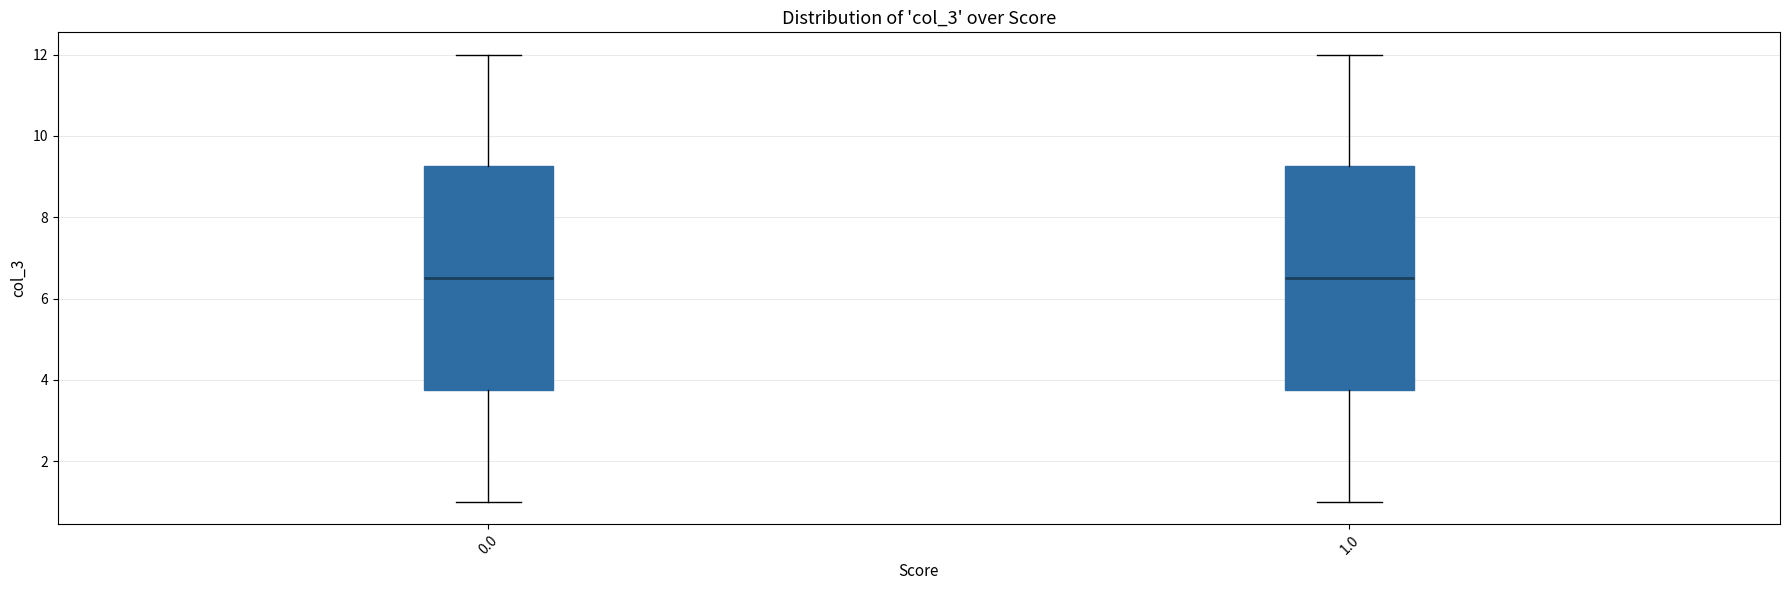

Reading left to right, read every box against the y-axis: the position of its median line, the range the box covers, and the ends of its whiskers. The values are not printed on the chart, so give them approximately, as read against the axis.

0.0: median 6.6, box 3.8 to 9.2, whiskers 1.0 to 12.0
1.0: median 6.6, box 3.8 to 9.2, whiskers 1.0 to 12.0